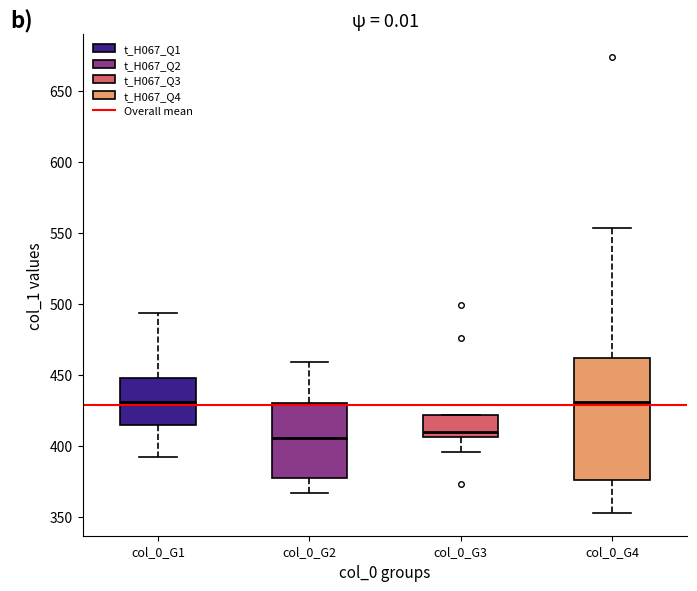

Reading left to right, transcribe this box plot: for each box, give where its median line is, the range the box spans, and where its two whiskers end, as read against the y-axis. The values are not printed on the chart, so give them approximately, as read against the axis.

col_0_G1: median 430, box 415 to 450, whiskers 390 to 495
col_0_G2: median 405, box 375 to 430, whiskers 365 to 460
col_0_G3: median 410, box 405 to 420, whiskers 395 to 420
col_0_G4: median 430, box 375 to 460, whiskers 355 to 555